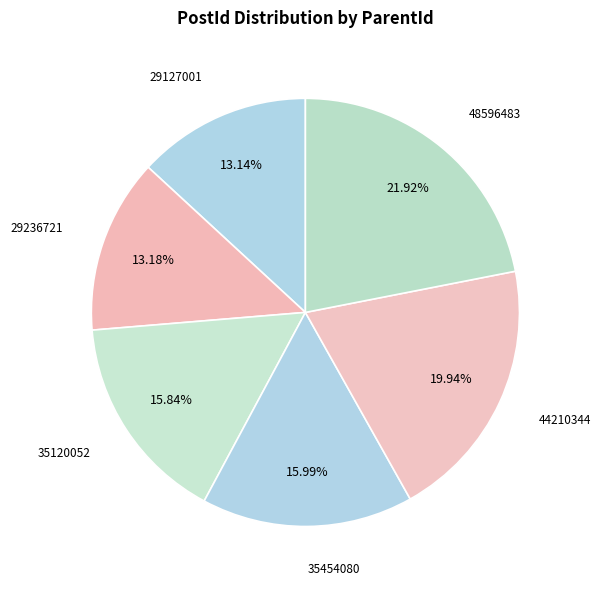

How many segments does this pie chart have?

6